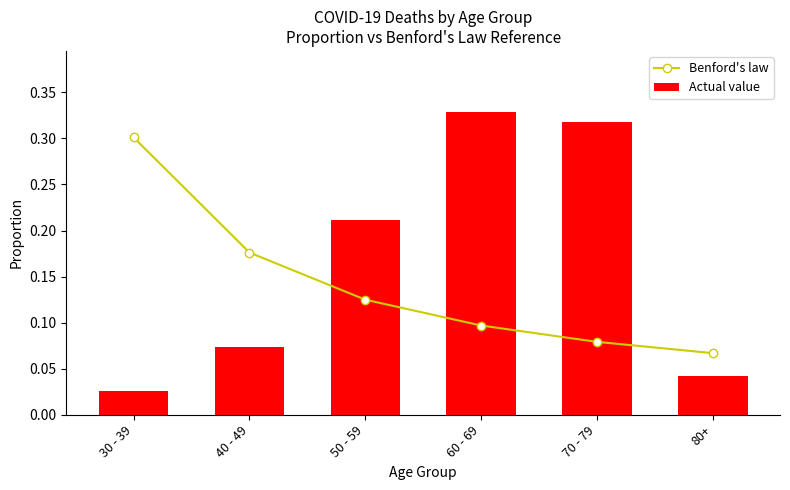

What is the difference between the maximum and second lowest values in the Actual value series?

0.3